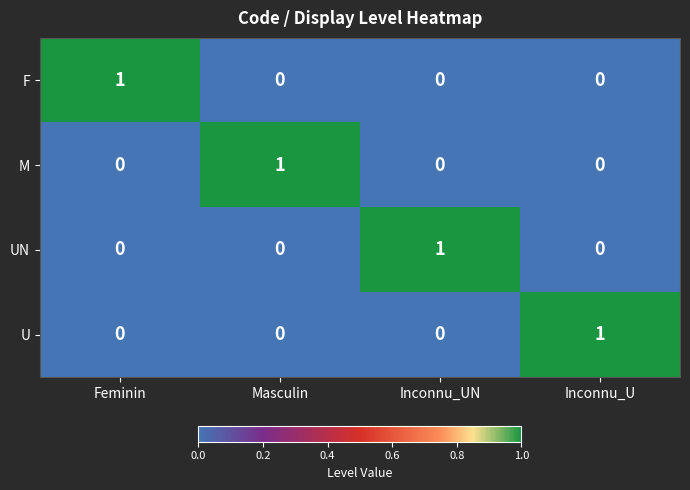

The M series shows 0 at Inconnu_UN. True or false?

True